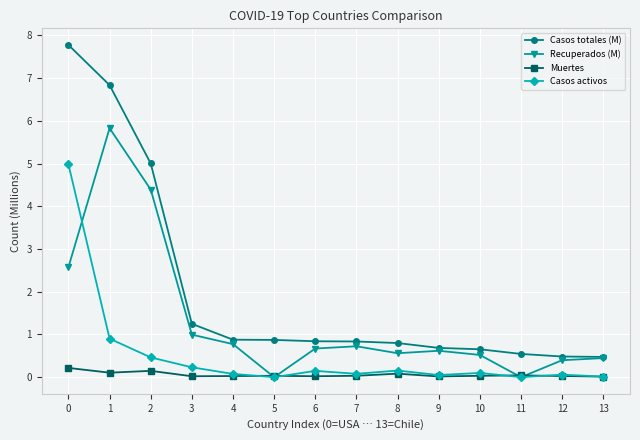

True or false: Recuperados (M) has more than 1 interior local peaks.

True